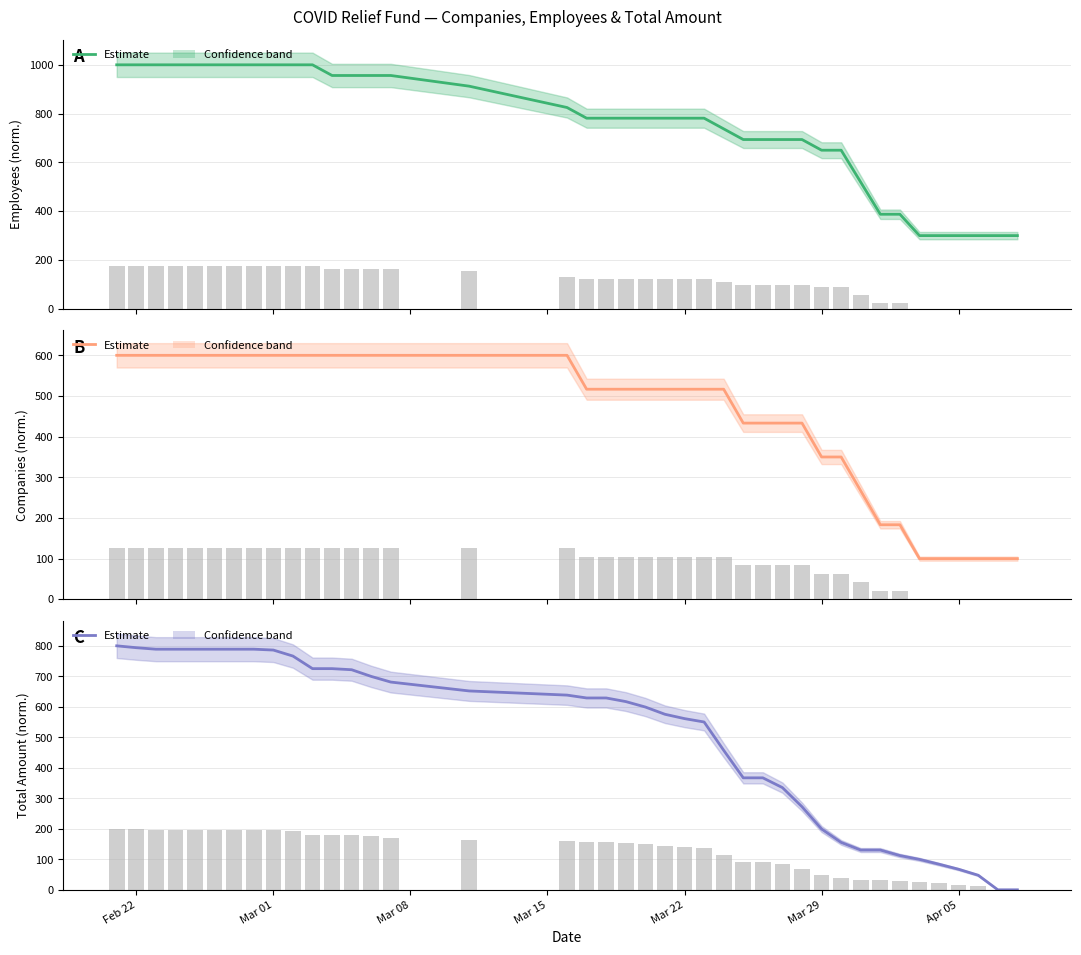

Reading left to right, transcribe all the data shown in this chart.

n_employees: 1000.0	1000.0	1000.0	1000.0	1000.0	1000.0	1000.0	1000.0	1000.0	1000.0	1000.0	956.2	956.2	956.2	956.2	912.5	825.0	781.2	781.2	781.2	781.2	781.2	781.2	781.2	737.5	693.8	693.8	693.8	693.8	650.0	650.0	518.8	387.5	387.5	300.0	300.0	300.0	300.0	300.0	300.0
n_companies: 600.0	600.0	600.0	600.0	600.0	600.0	600.0	600.0	600.0	600.0	600.0	600.0	600.0	600.0	600.0	600.0	600.0	516.7	516.7	516.7	516.7	516.7	516.7	516.7	516.7	433.3	433.3	433.3	433.3	350.0	350.0	266.7	183.3	183.3	100.0	100.0	100.0	100.0	100.0	100.0
total_amount: 800.0	793.9	789.0	789.0	789.0	789.0	789.0	789.0	786.2	766.5	725.2	725.2	721.6	699.7	681.2	652.1	638.4	629.0	629.0	617.2	599.3	575.6	561.4	550.3	457.4	367.1	367.1	335.1	272.4	199.3	155.4	130.4	130.4	112.3	99.7	83.9	67.4	47.8	0.0	0.0